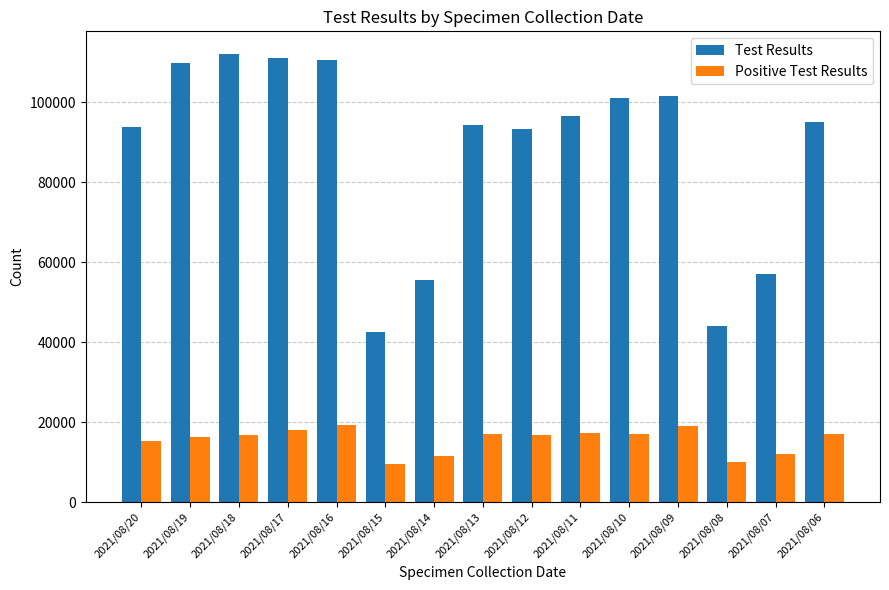

Between 2021/08/18 and 2021/08/06, which series saw the biggest shift?

Test Results